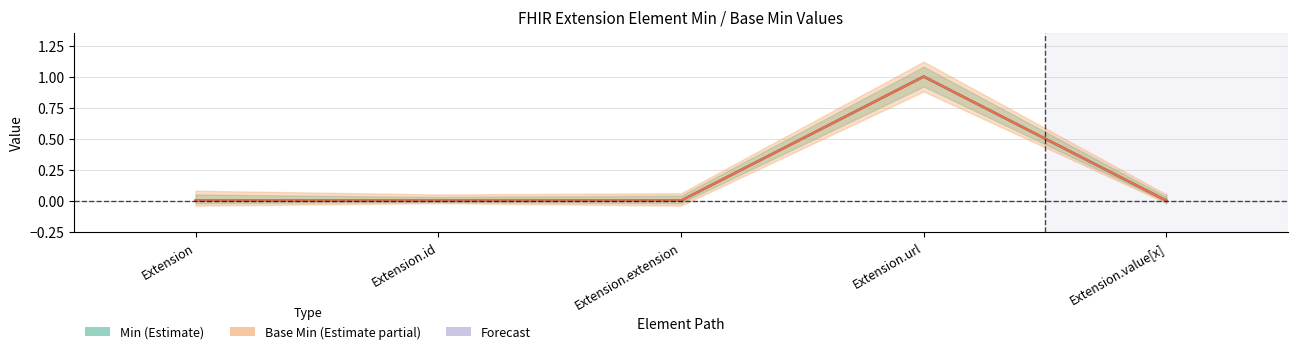

True or false: Base Min and Min cross at least once.

False